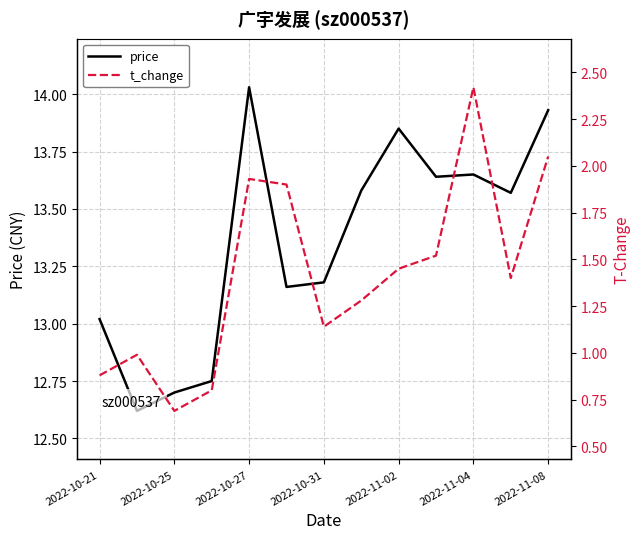

How many lines are shown in the chart?

2